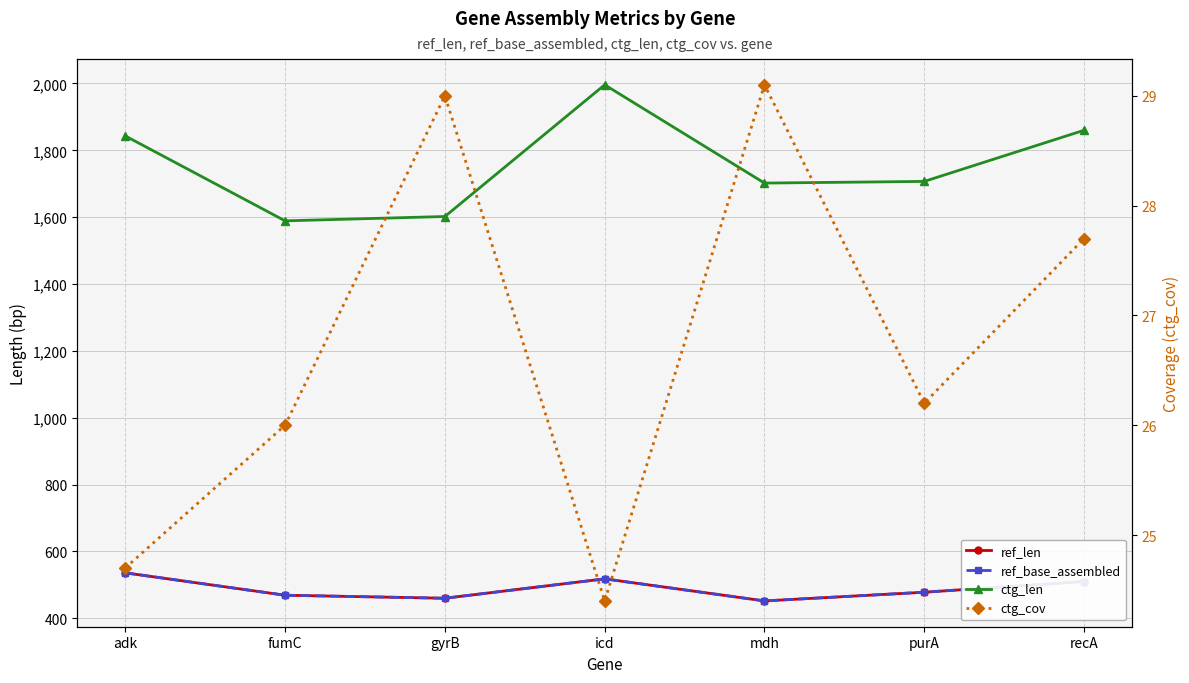

How many lines are shown in the chart?

4